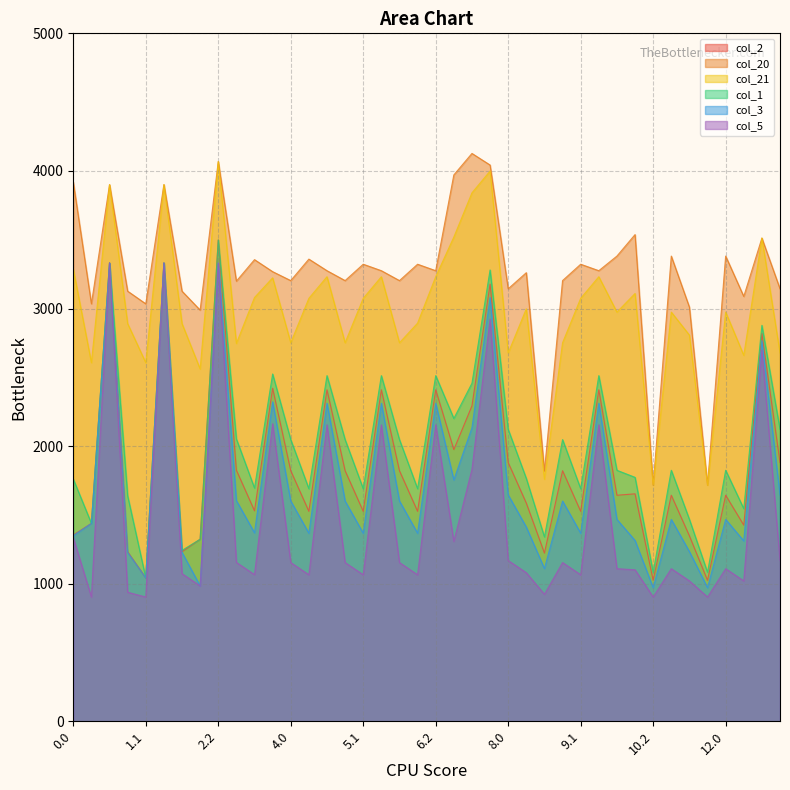

At which label does col_20 reach its minimum?

10.2